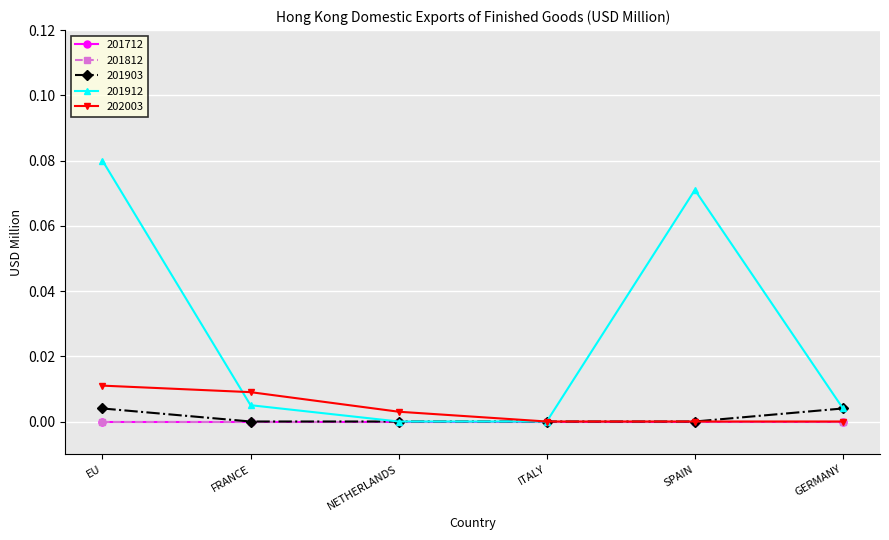

Which series has the largest total across all categories?

201912